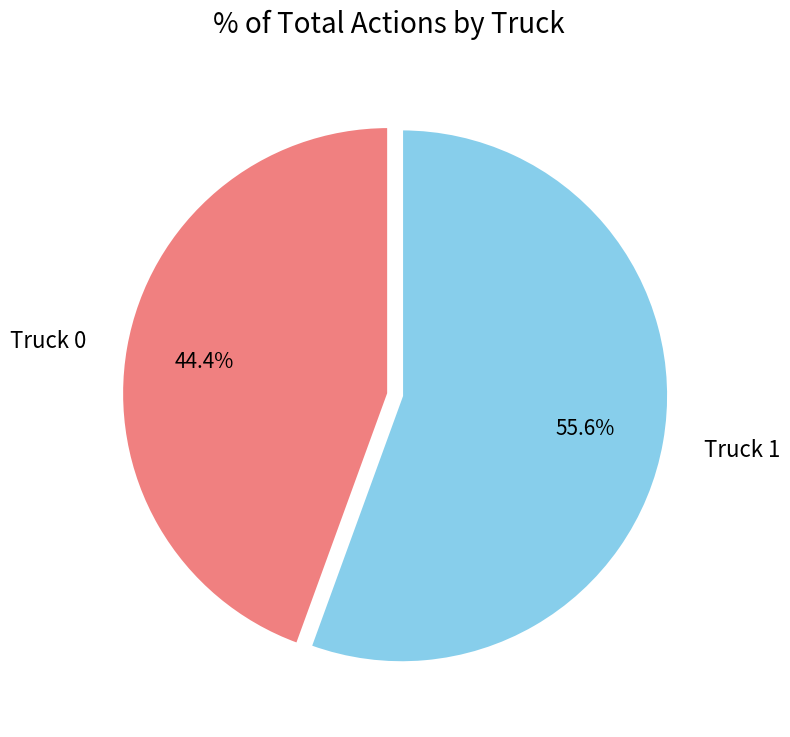

What is the ratio of the value at Truck 0 to the value at Truck 1?

0.8